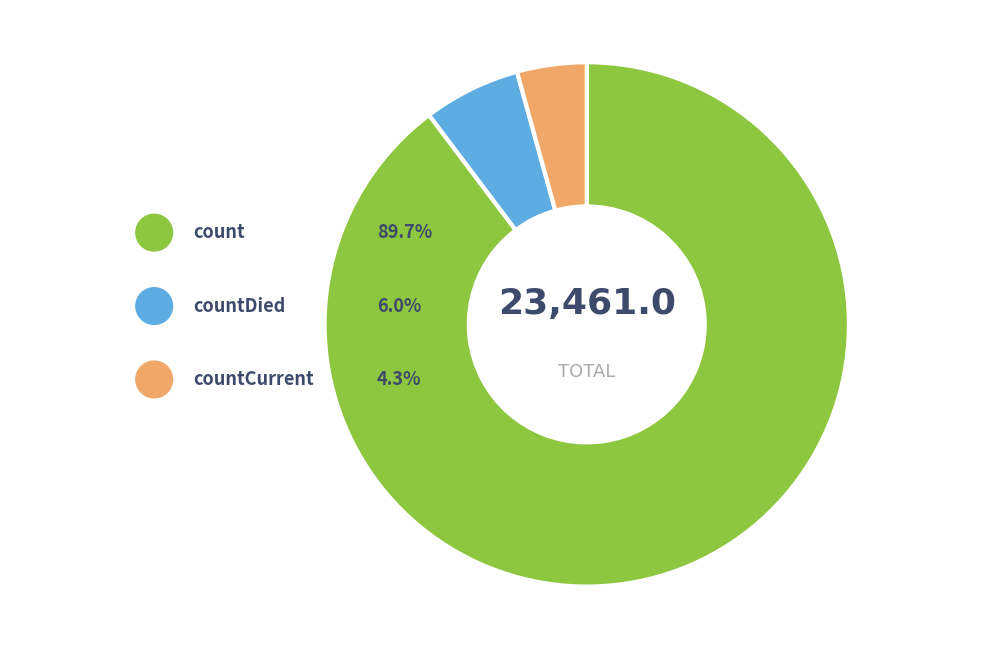

Which has a higher value, count or countDied?

count